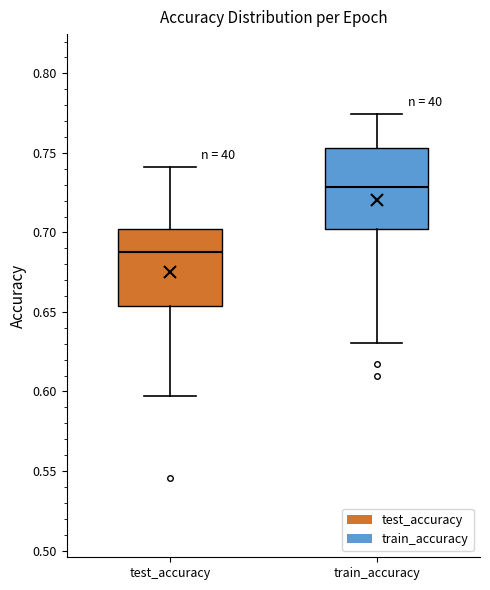

Reading left to right, read every box against the y-axis: the position of its median line, the range the box covers, and the ends of its whiskers. The values are not printed on the chart, so give them approximately, as read against the axis.

test_accuracy: median 0.690, box 0.655 to 0.700, whiskers 0.595 to 0.740
train_accuracy: median 0.730, box 0.700 to 0.755, whiskers 0.630 to 0.775